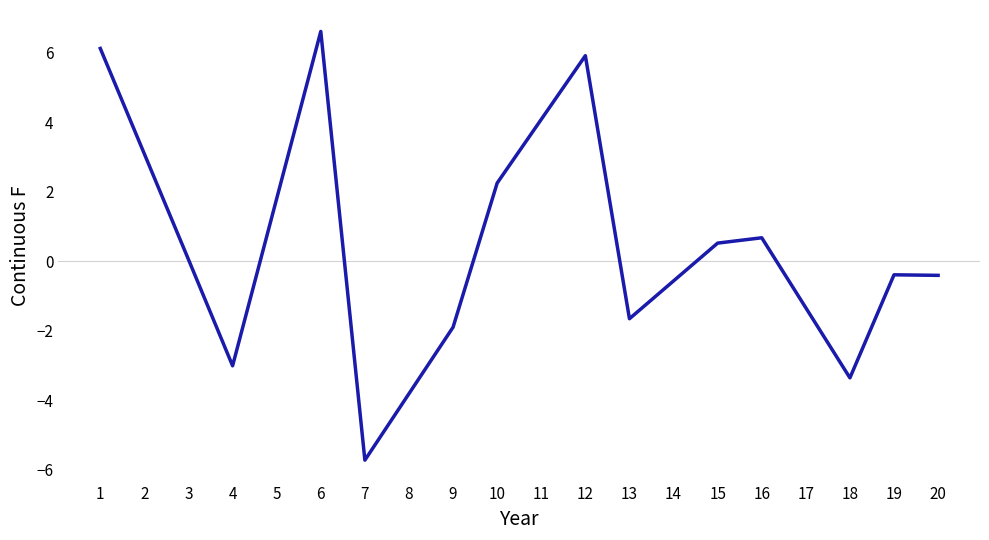

Where is the first local maximum?

6